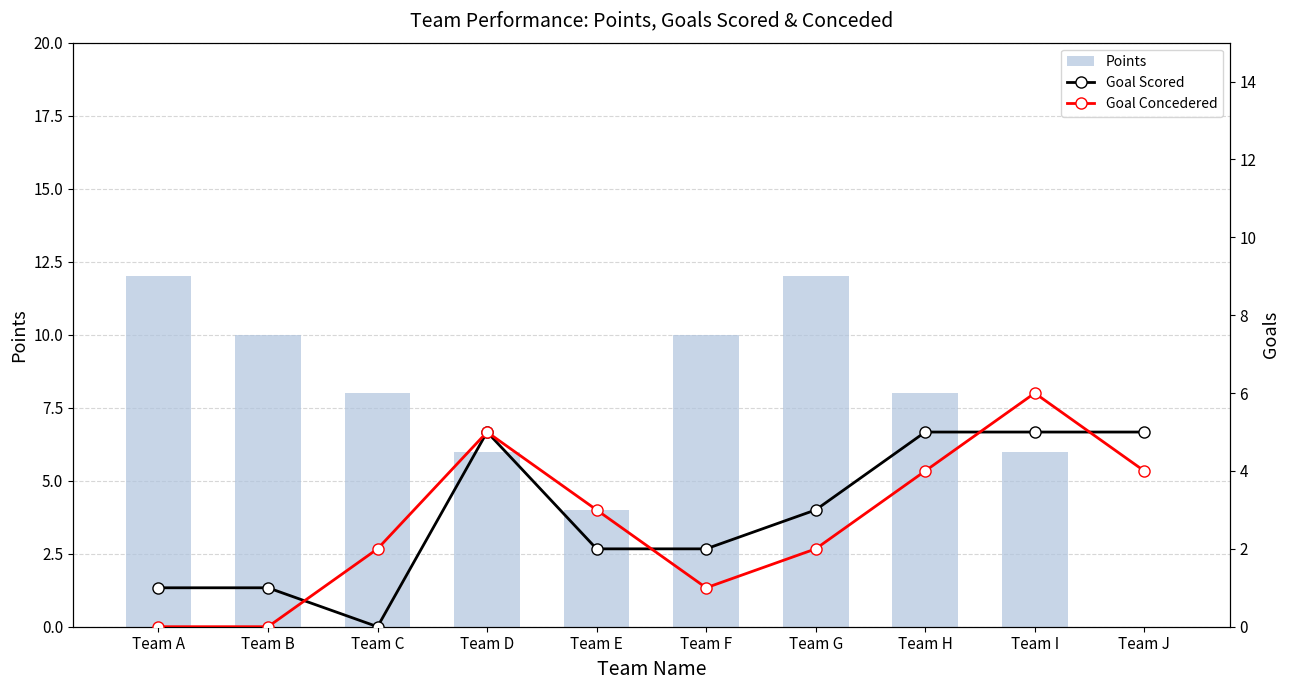

The value of Points at Team C is 11. True or false?

False